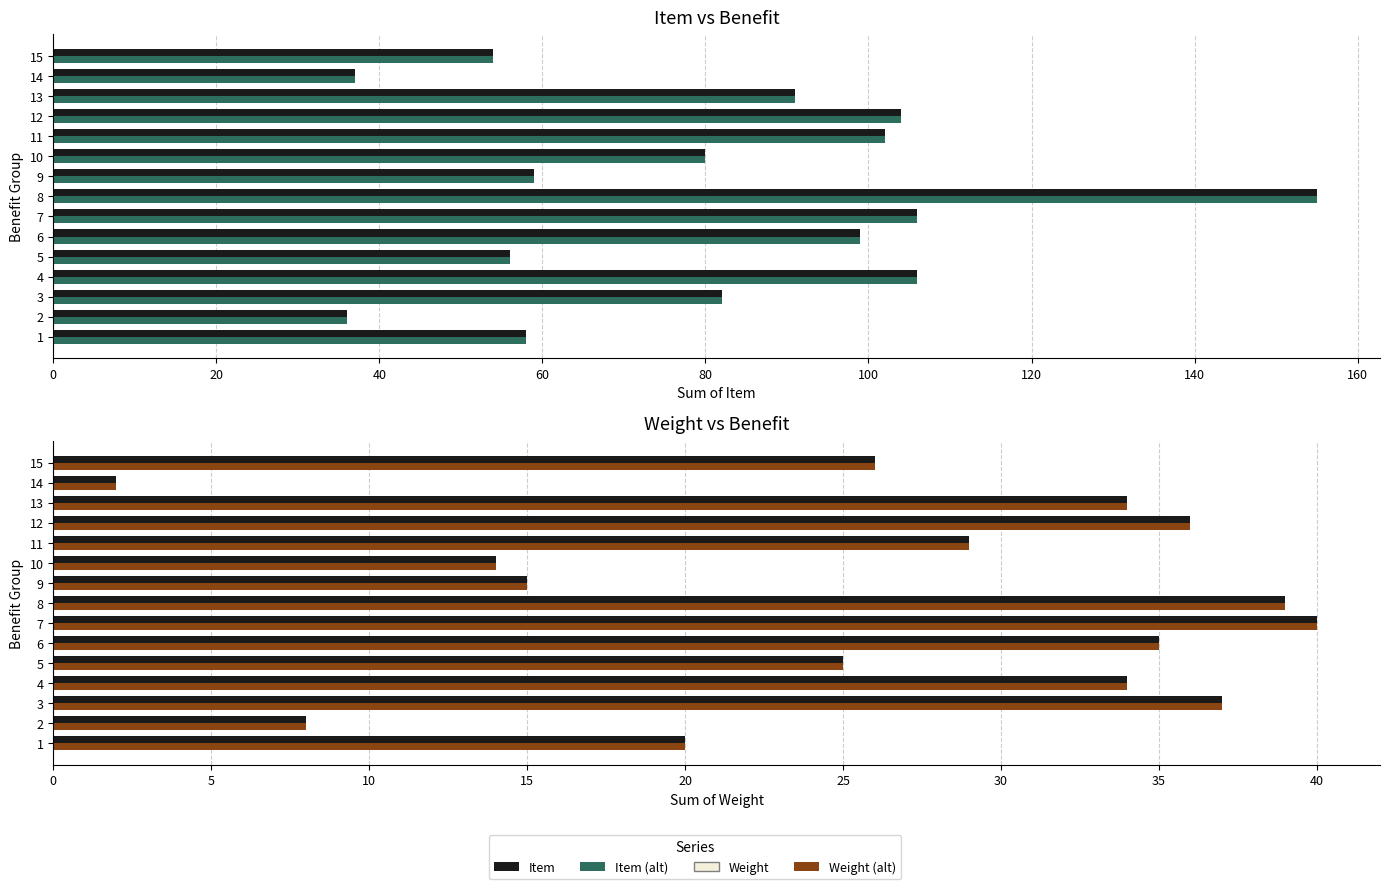

How many distinct data groups are displayed?

4